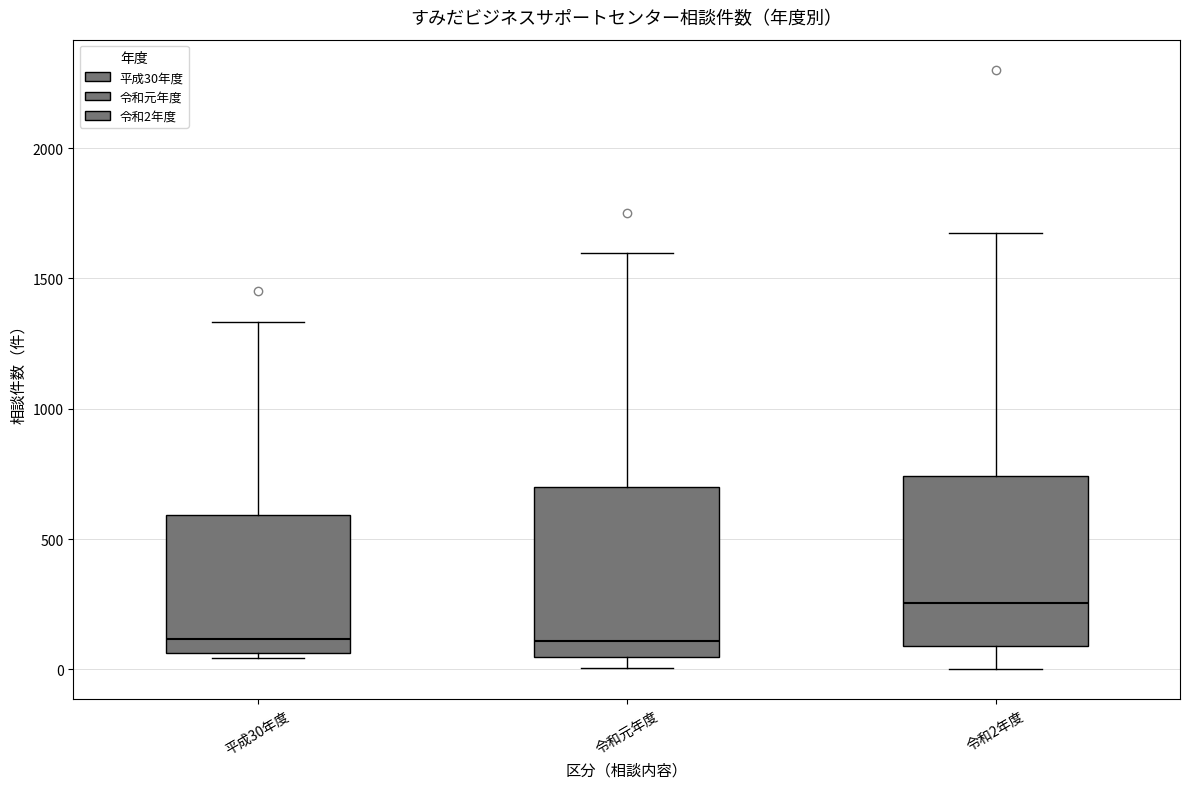

Reading left to right, transcribe this box plot: for each box, give where its median line is, the range the box spans, and where its two whiskers end, as read against the y-axis. The values are not printed on the chart, so give them approximately, as read against the axis.

平成30年度: median 100, box 50 to 600, whiskers 50 (just below the box's lower edge) to 1350
令和元年度: median 100, box 50 to 700, whiskers 0 to 1600
令和2年度: median 250, box 100 to 750, whiskers 0 to 1650